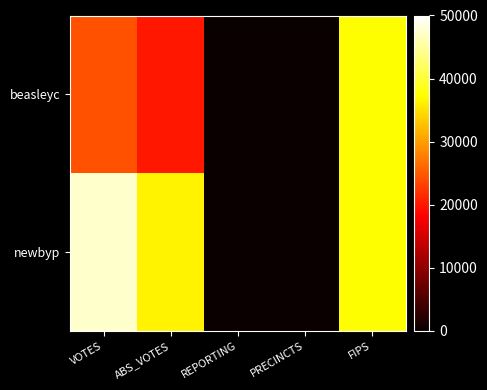

Which series has the largest total across all categories?

newbyp